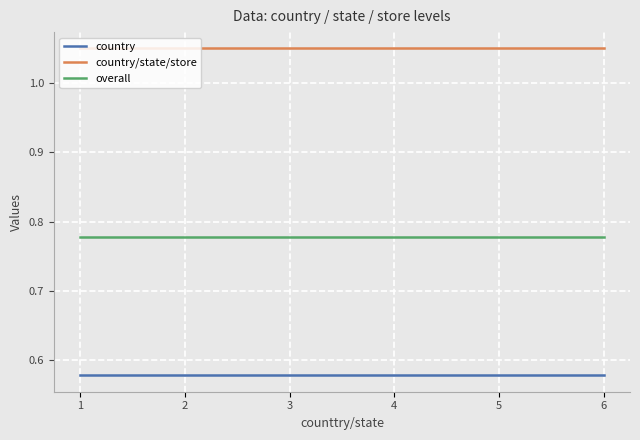

Is the value of country at 1 greater than the value of country/state/store at 4?

No